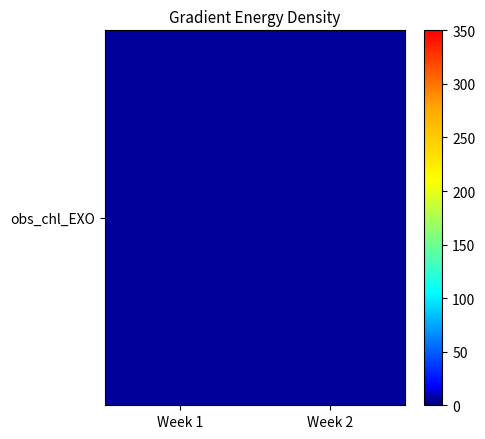

Between Week 1 and Week 2, which is larger?

Week 2